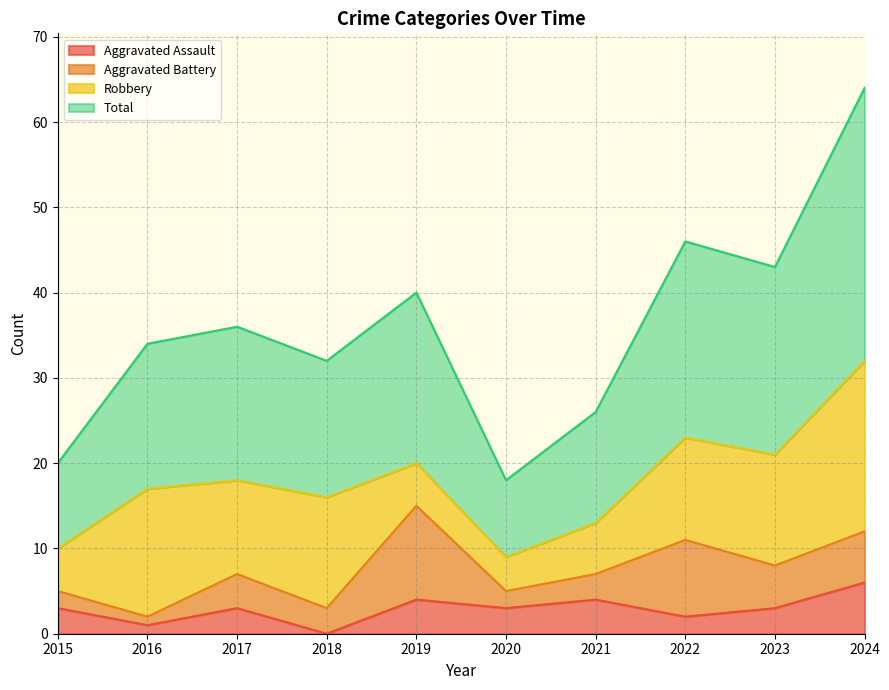

Which series has the widest spread of values?

Total